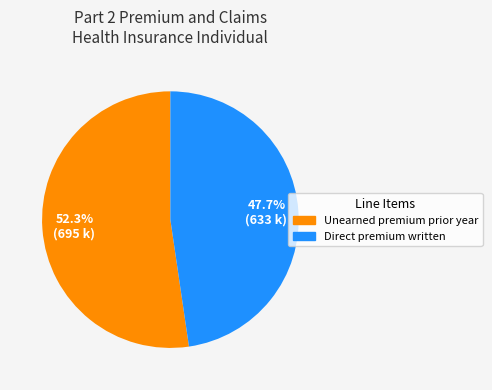

Does any single category account for the majority?

Yes